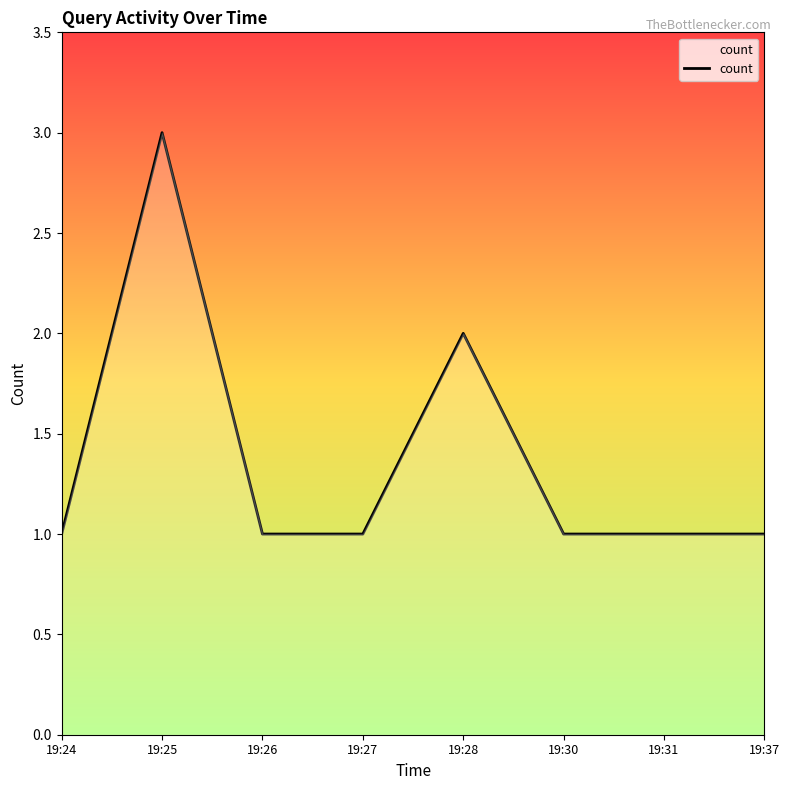

What is the difference between the values at 19:25 and 19:37?

2